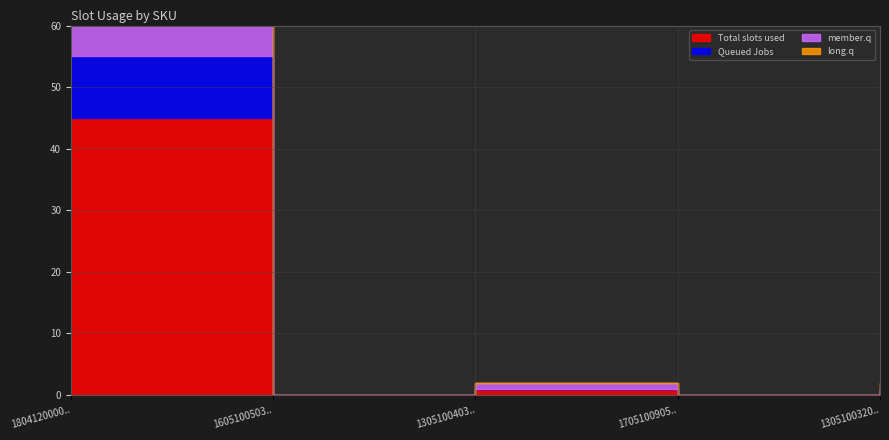

True or false: member.q has a value of -12 at 160510050354615.

False